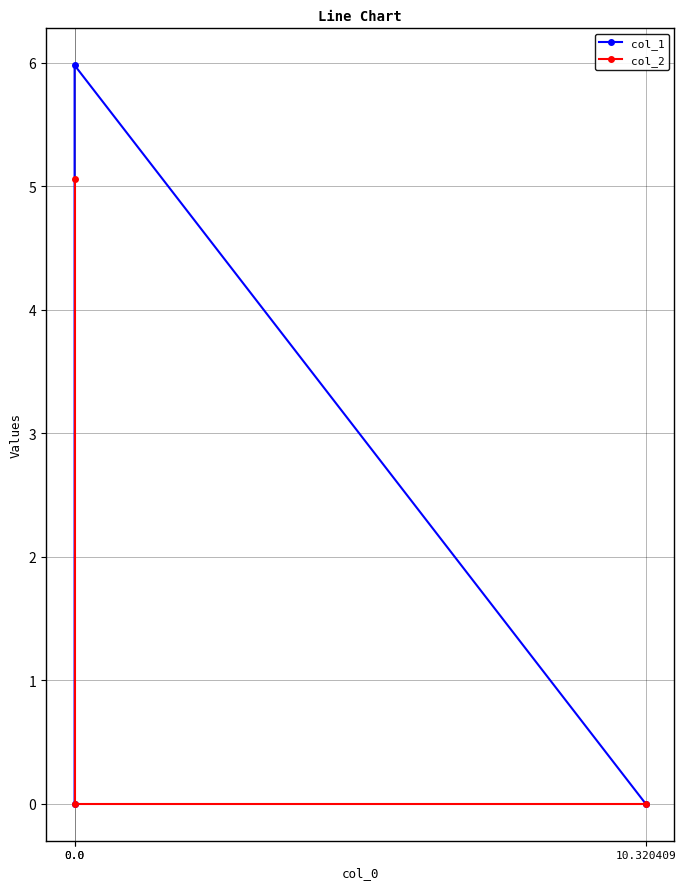

How many lines are shown in the chart?

2